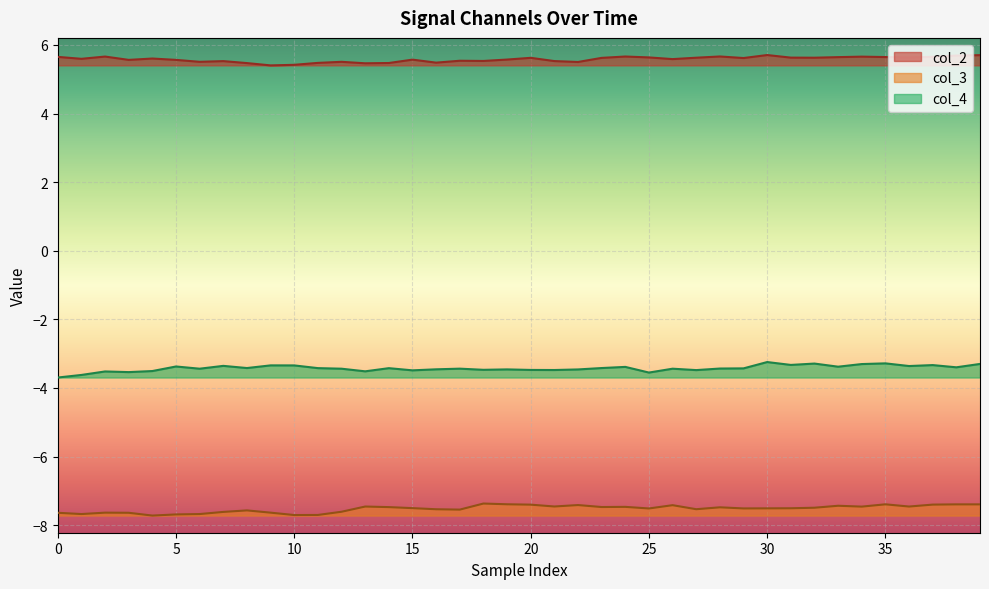

True or false: col_2 has more than 1 interior local peaks.

True